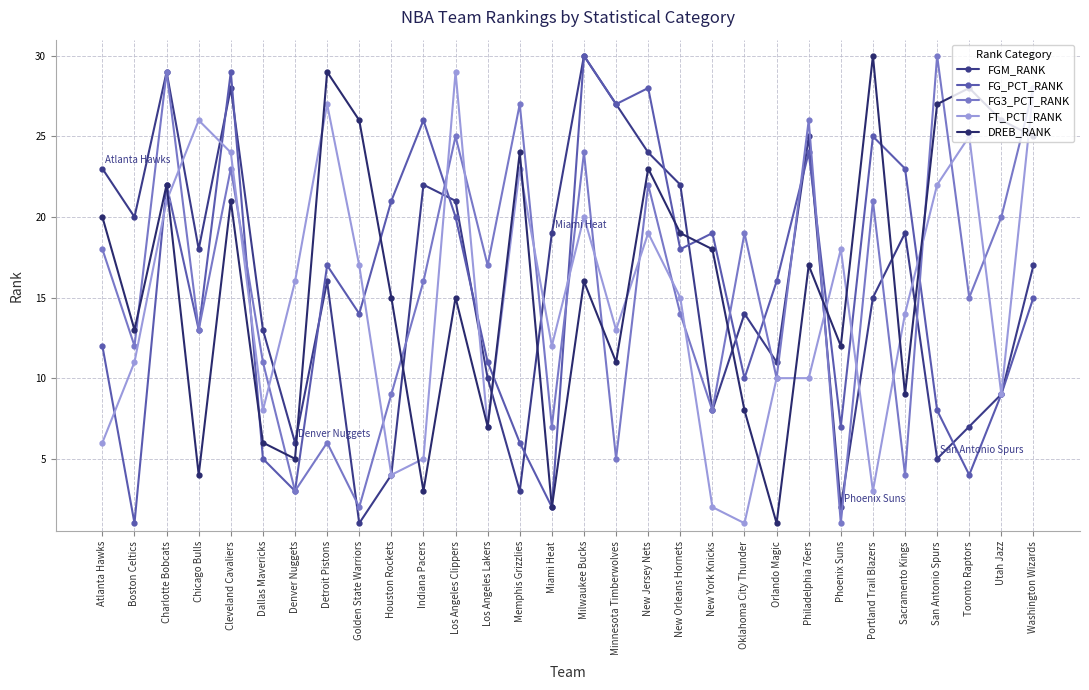

After their last crossing, which series has the higher values: FG3_PCT_RANK or FT_PCT_RANK?

FG3_PCT_RANK